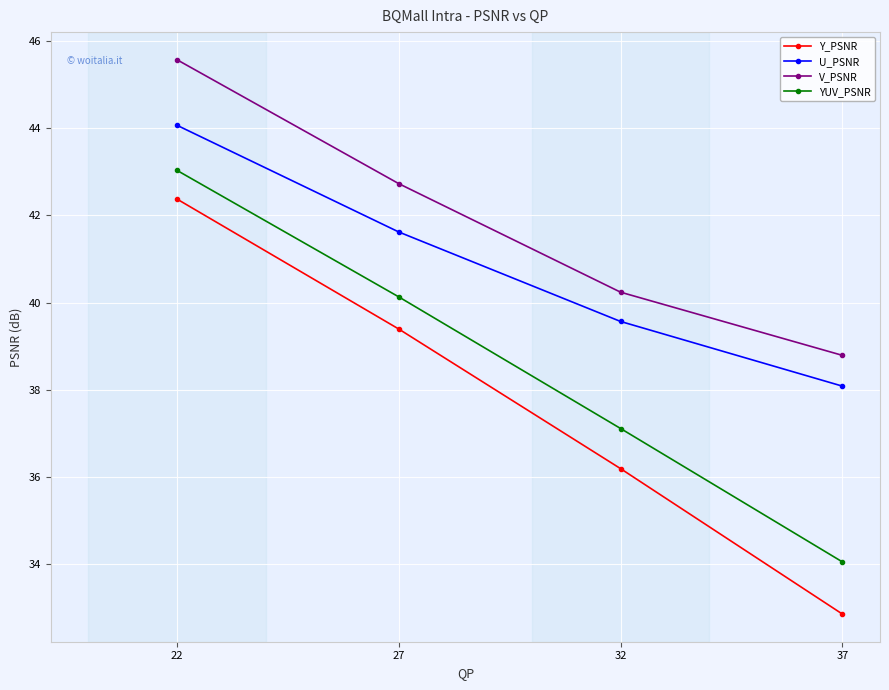

At how many categories does at least one series exceed 40?

3